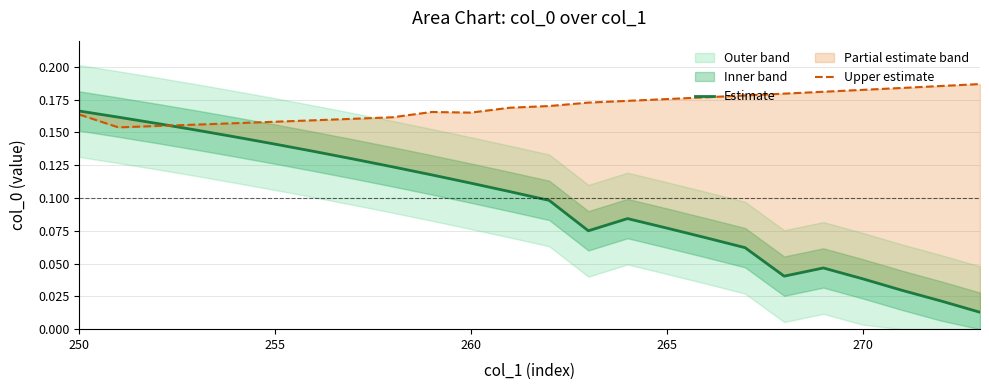

At which category is the sum across all series the highest?

250